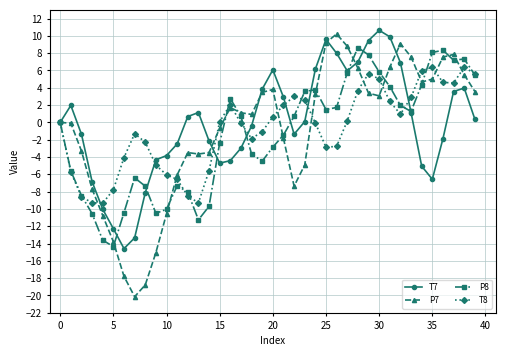

What is the value of the T8 point at the 26th from the left?

-2.9